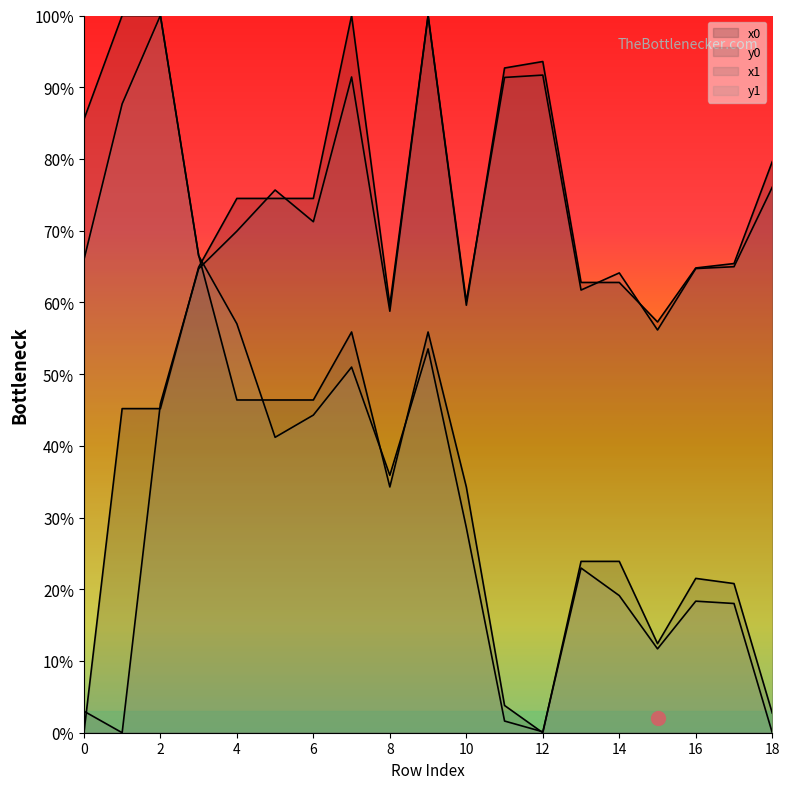

Reading right to left, transcribe all the data shown in this chart.

x0: 18=79.6	17=65.4	16=64.8	15=57.3	14=62.8	13=62.8	12=93.6	11=92.7	10=59.6	9=100.0	8=59.6	7=100.0	6=74.5	5=74.5	4=74.5	3=64.9	2=45.2	1=45.2	0=0.0
y0: 18=2.7	17=20.8	16=21.5	15=12.4	14=23.9	13=23.9	12=0.0	11=3.8	10=34.3	9=55.9	8=34.3	7=55.9	6=46.4	5=46.4	4=46.4	3=66.6	2=100.0	1=100.0	0=85.5
x1: 18=76.1	17=65.0	16=64.7	15=56.2	14=64.1	13=61.7	12=91.7	11=91.4	10=60.1	9=100.0	8=58.8	7=91.4	6=71.2	5=75.7	4=69.9	3=64.7	2=45.9	1=0.0	0=3.0
y1: 18=0.0	17=18.0	16=18.3	15=11.7	14=19.1	13=23.0	12=0.1	11=1.6	10=28.6	9=53.5	8=35.9	7=51.0	6=44.3	5=41.2	4=57.0	3=66.5	2=100.0	1=87.7	0=65.9